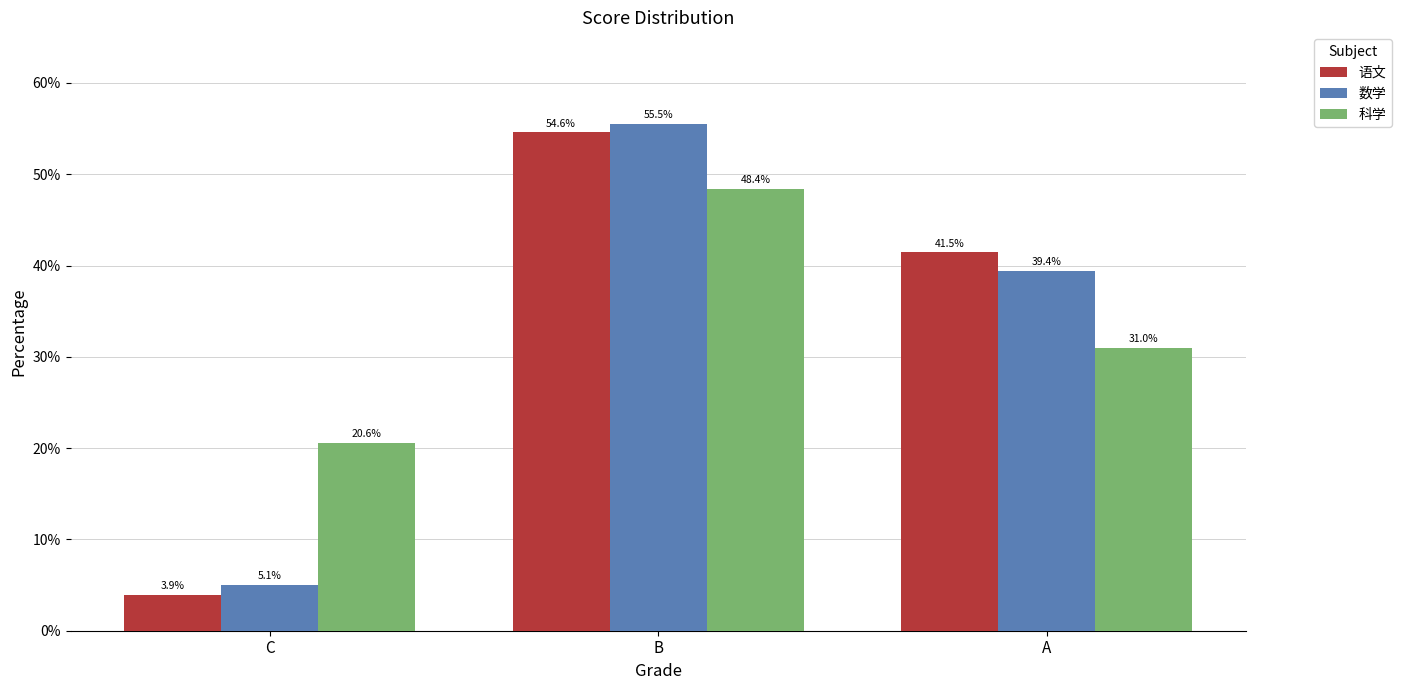

Reading left to right, list all the values displayed in this chart.

语文: C=3.9	B=54.6	A=41.5
数学: C=5.1	B=55.5	A=39.4
科学: C=20.6	B=48.4	A=31.0